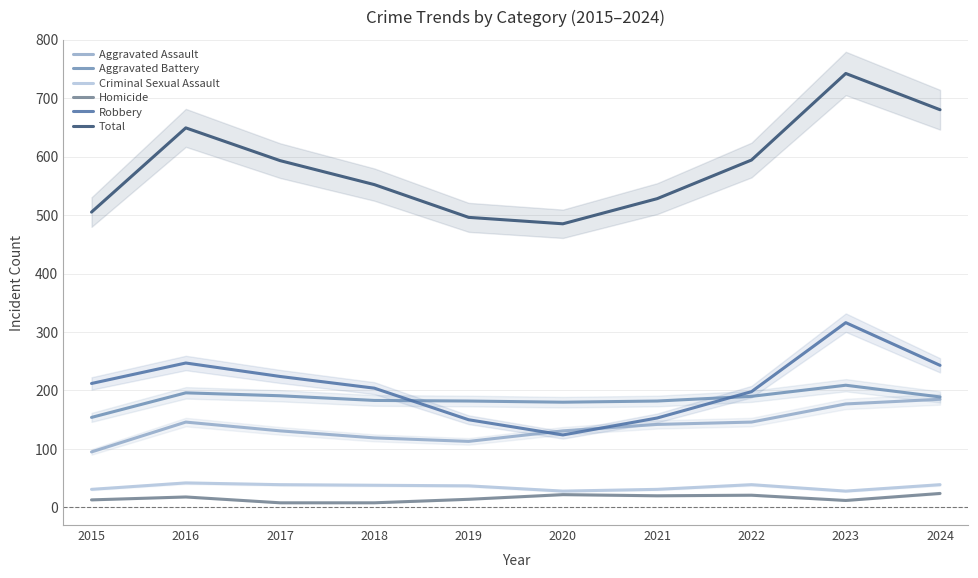

What is the highest value of the Criminal Sexual Assault series?

42